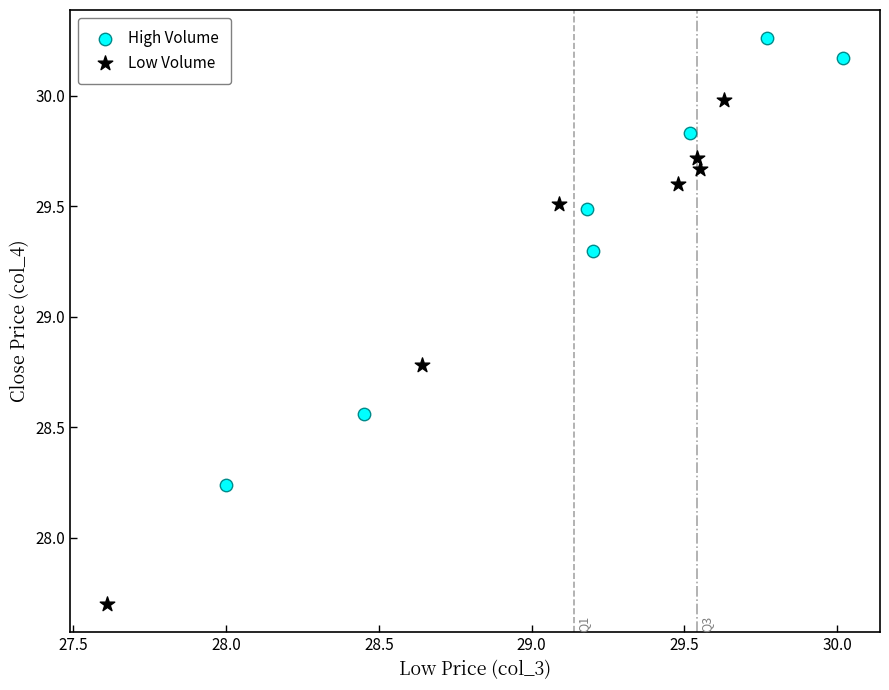

Which series has the largest Y range (max minus min)?

Low Volume